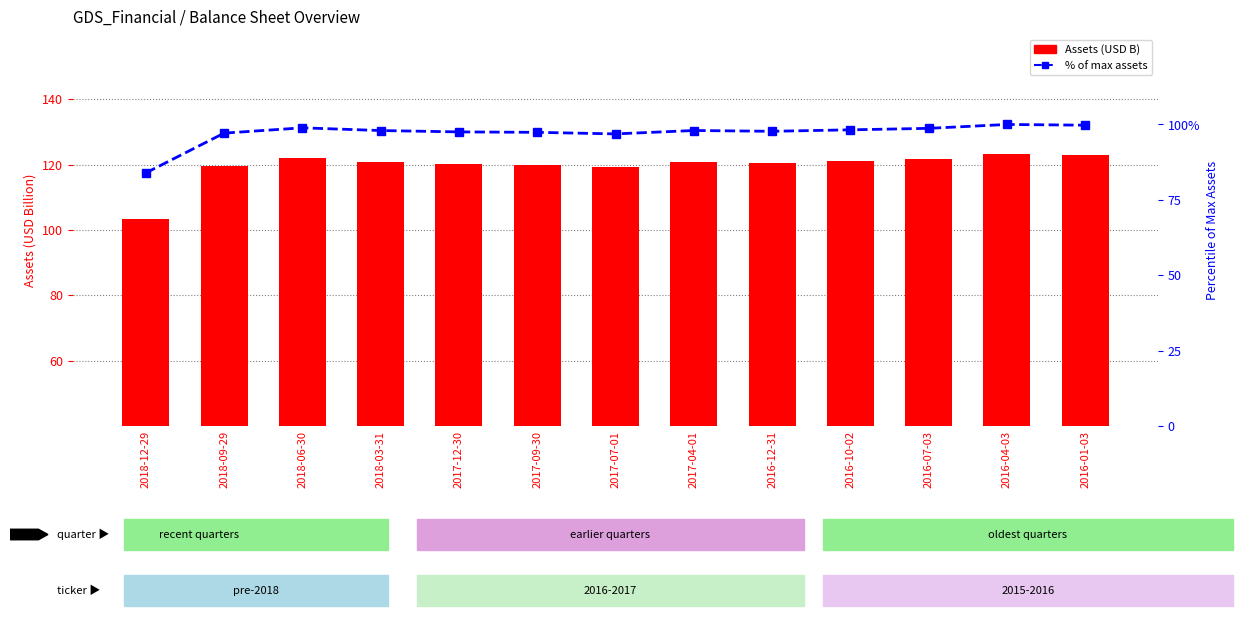

Rank the categories by Assets (B) value from lowest to highest.

2018-12-29, 2017-07-01, 2018-09-29, 2017-09-30, 2017-12-30, 2016-12-31, 2018-03-31, 2017-04-01, 2016-10-02, 2016-07-03, 2018-06-30, 2016-01-03, 2016-04-03